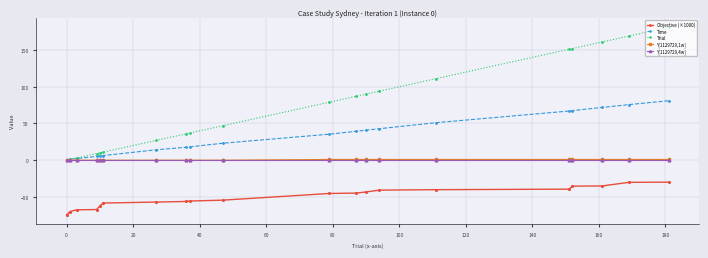

Count the number of categories in the chart.

20